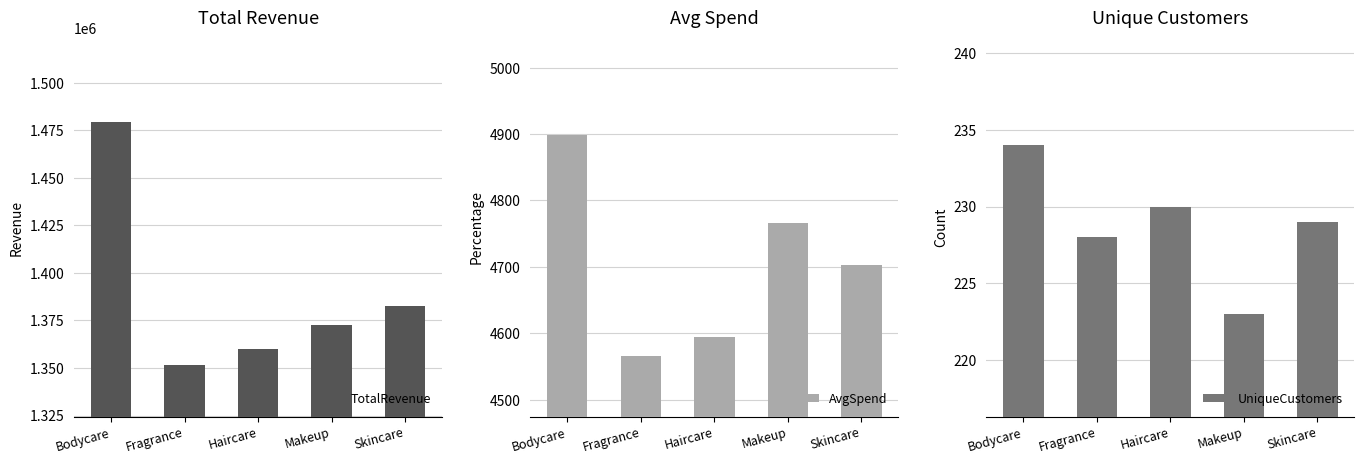

Which series has the largest total across all categories?

TotalRevenue